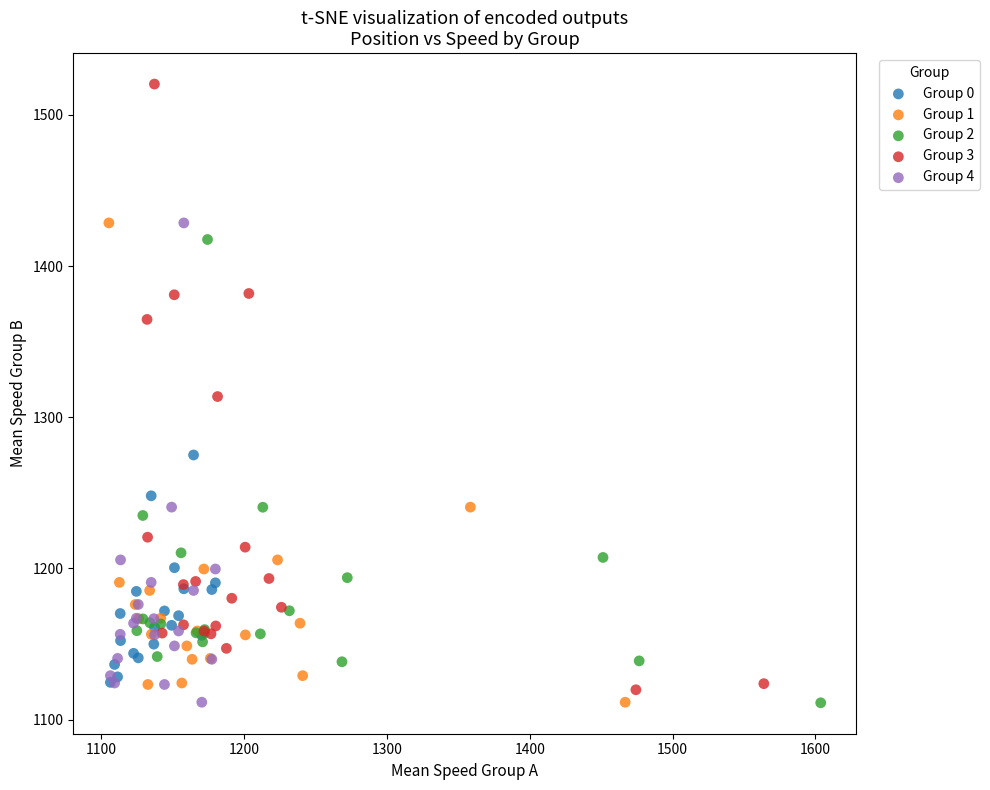

Which series has the largest Y range (max minus min)?

Group 3